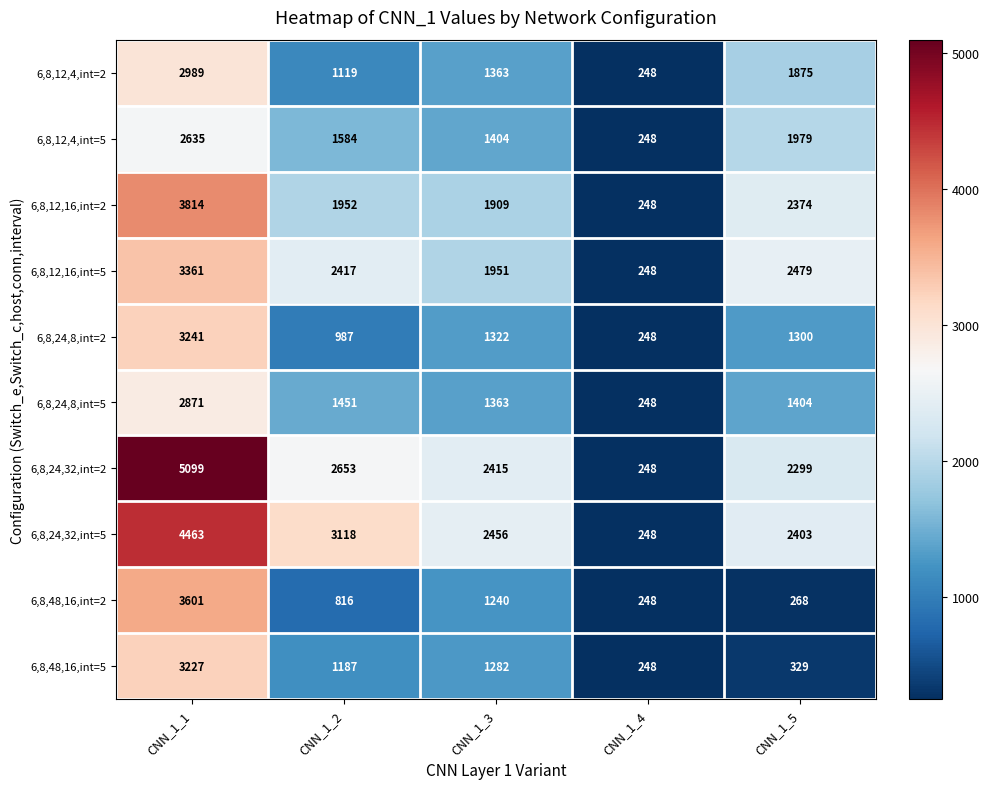

What is the sum of all 6,8,12,16,int=2 values?

10297